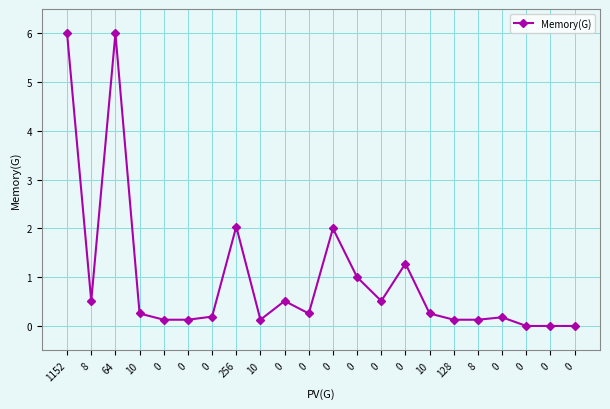

At which category does the data reach its first local valley?

8